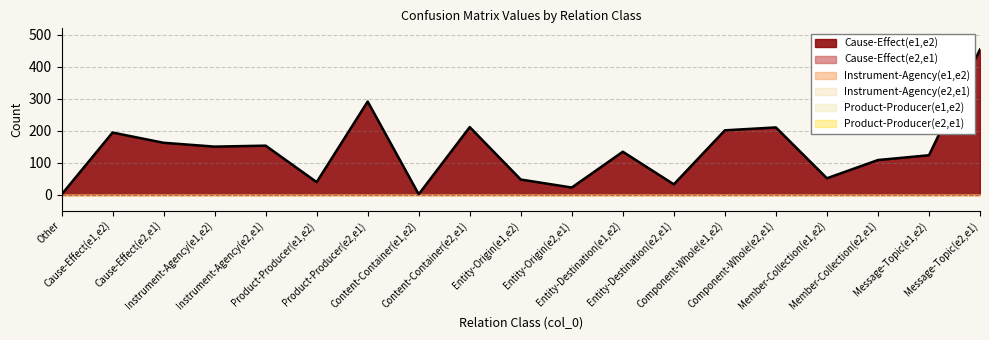

Does the chart display data point markers on the line(s)?

No